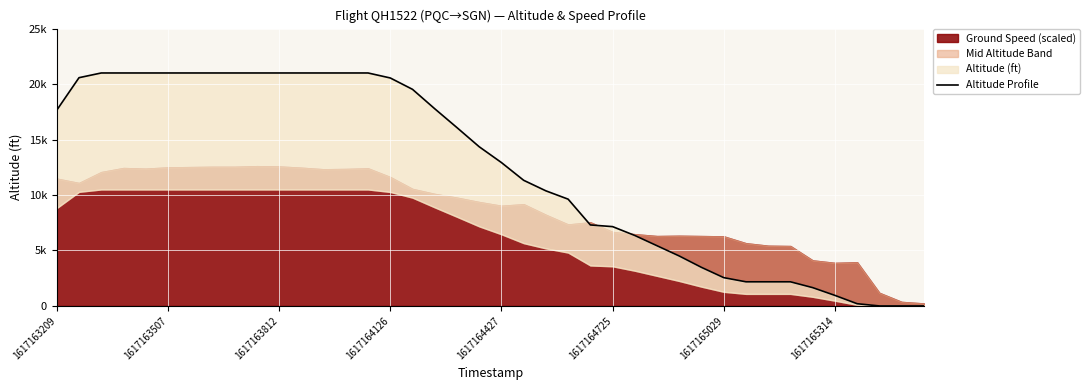

How many categories are shown in the chart?

40